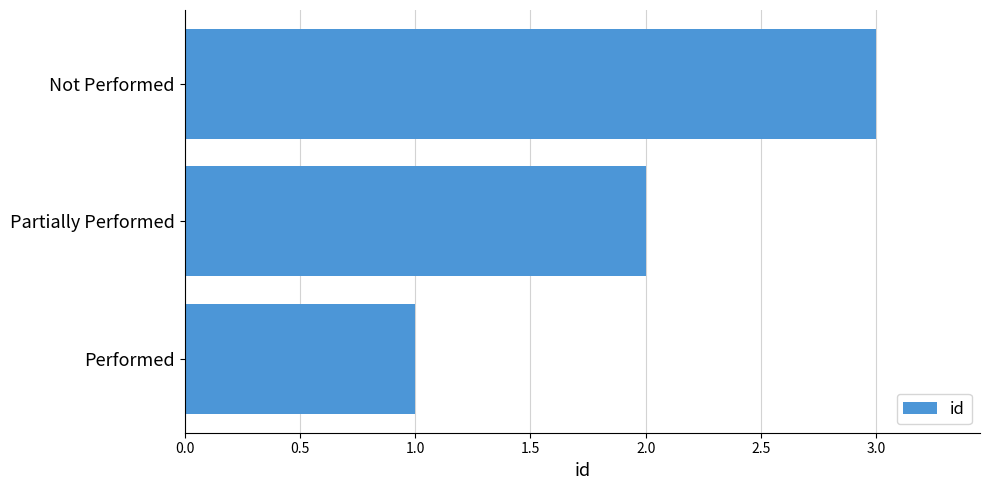

How many data points are less than 2?

1